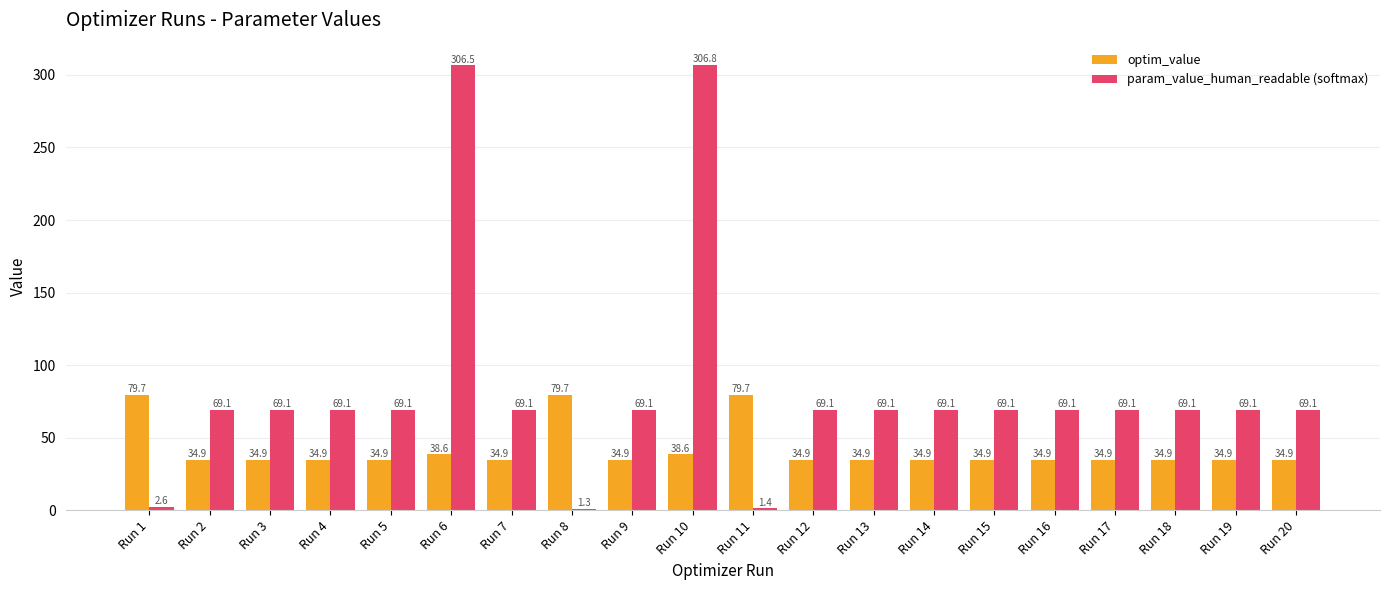

How many data points does each series have?

20